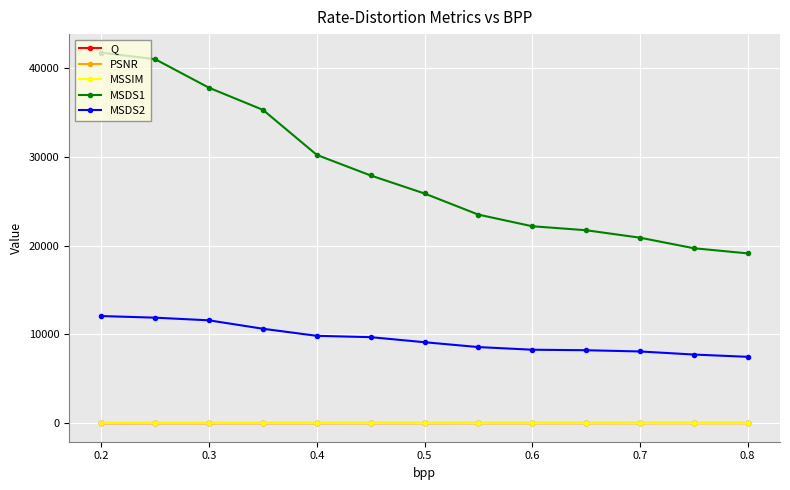

What is the greatest value displayed?

41715.9